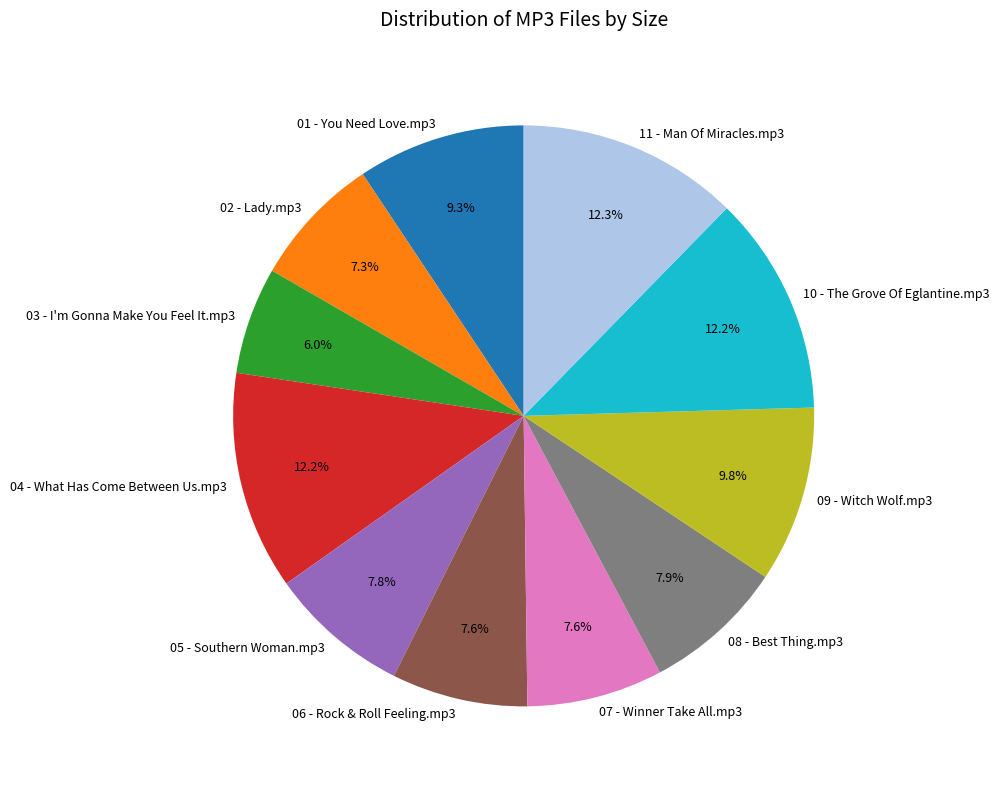

To the nearest percent, what is the average slice percentage?

9%